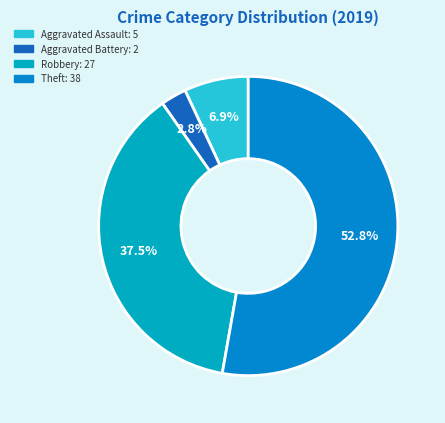

What is the change in value from Aggravated Battery to Robbery?

+25